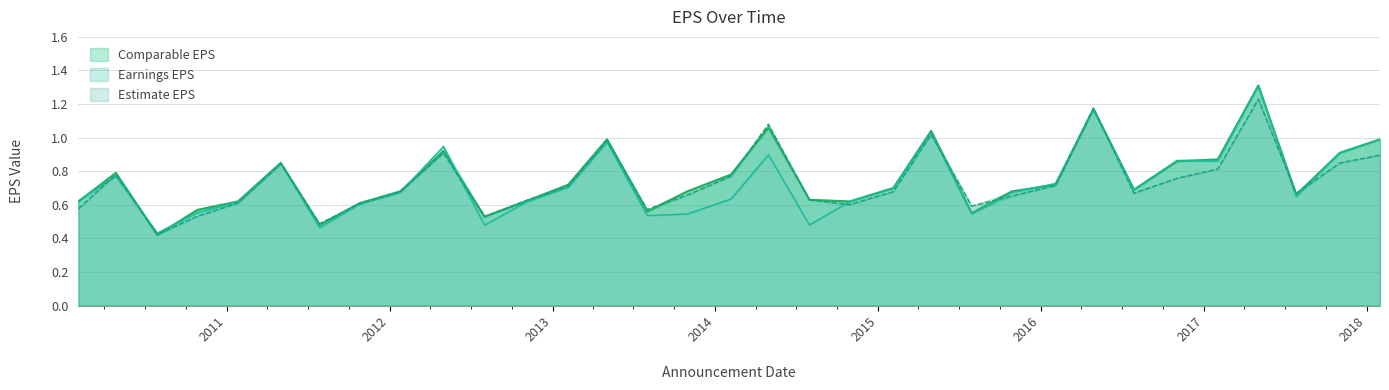

Where do Comparable EPS and Estimate EPS first cross each other?

2010-04-27 and 2010-07-29